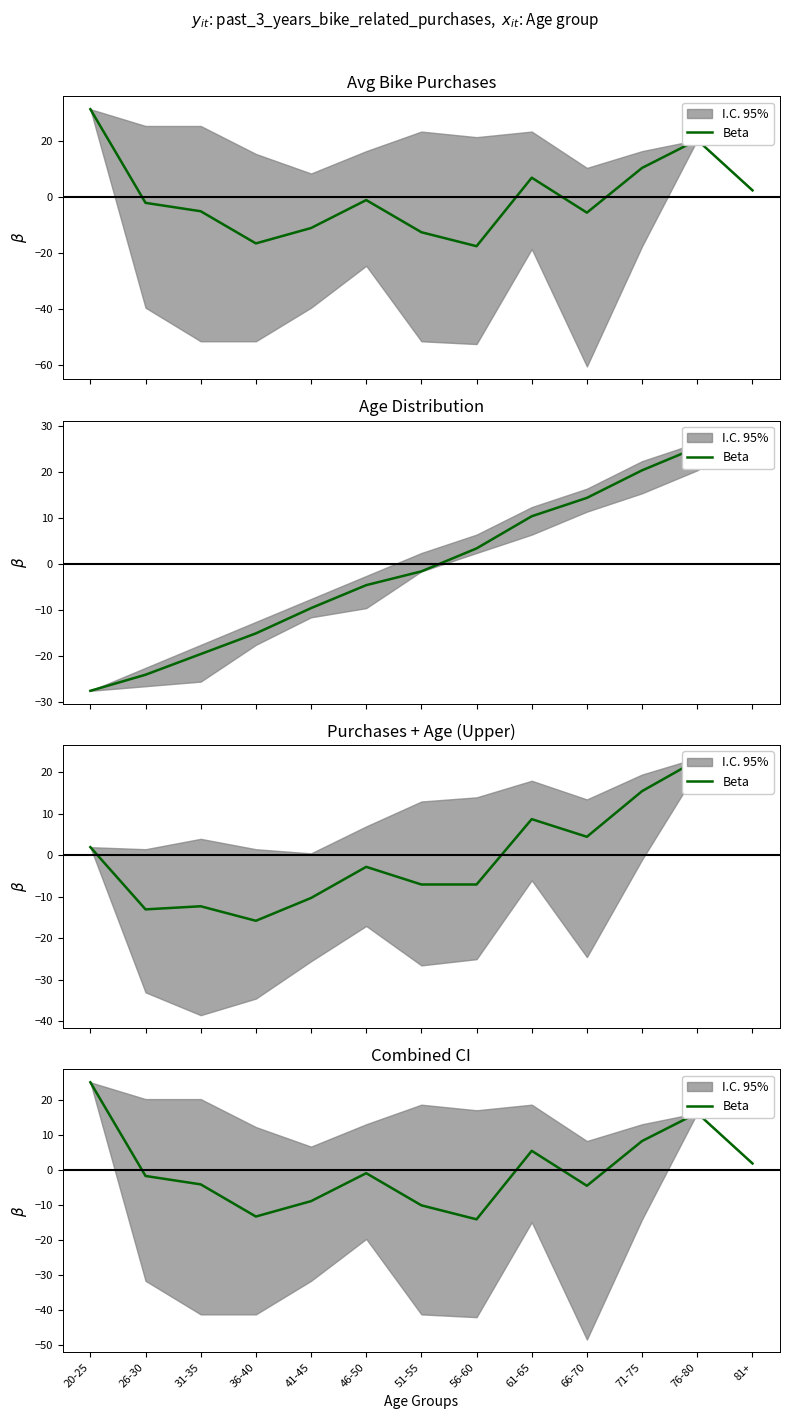

Reading left to right, list all the values displayed in this chart.

25.1	-1.7	-4.1	-13.3	-8.9	-0.9	-10.1	-14.1	5.5	-4.5	8.3	16.3	1.9